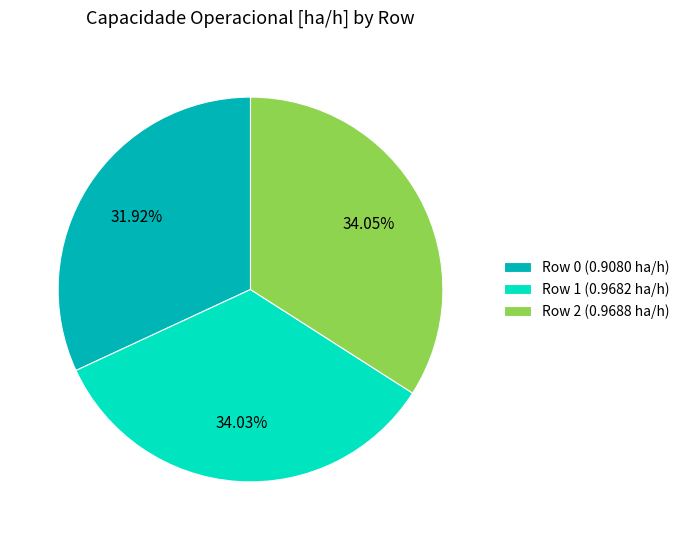

How many segments does this pie chart have?

3